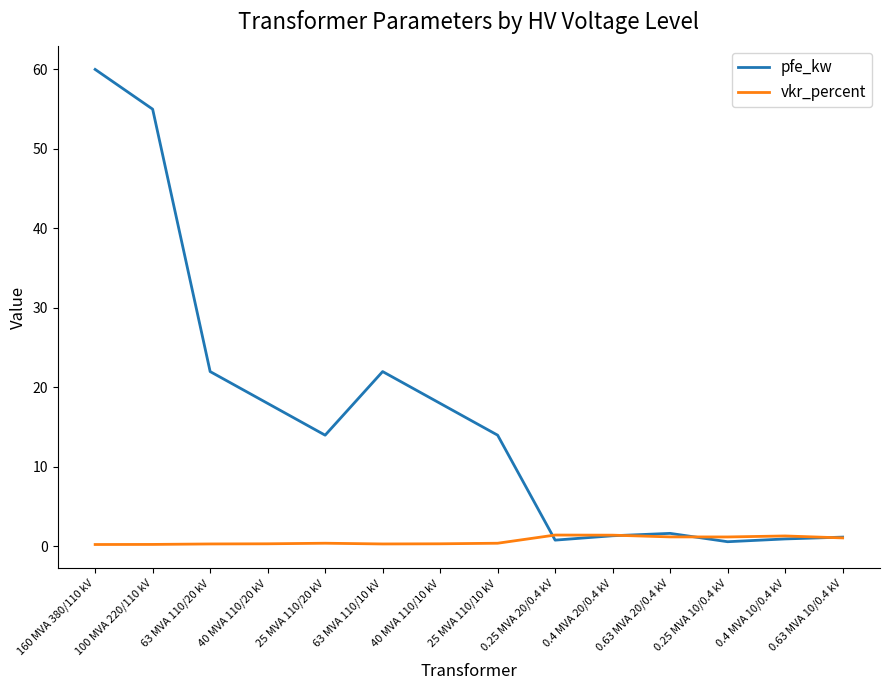

Which series has the widest spread of values?

pfe_kw